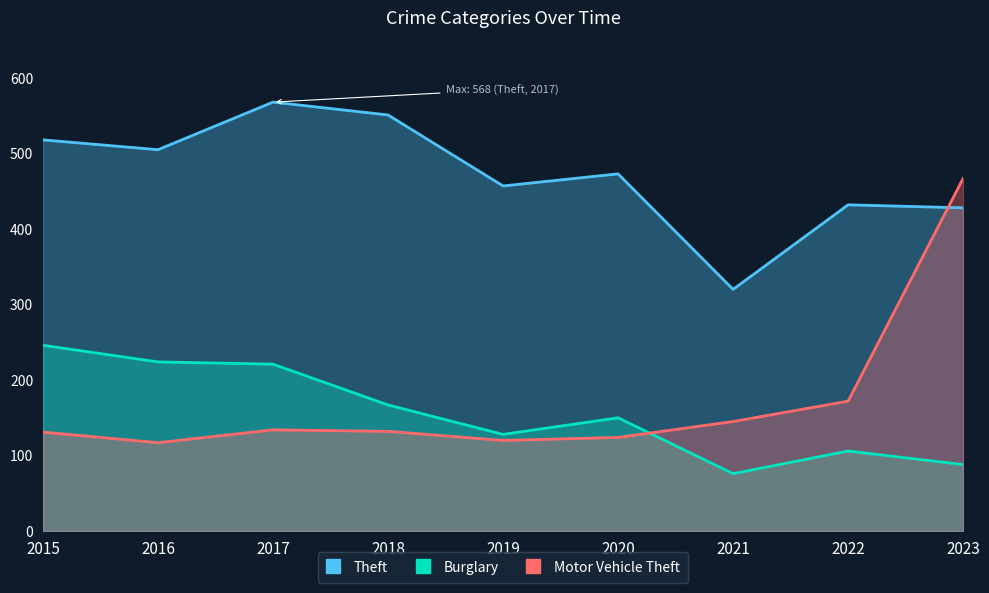

What is the difference between the second highest and second lowest values in the Burglary series?

136